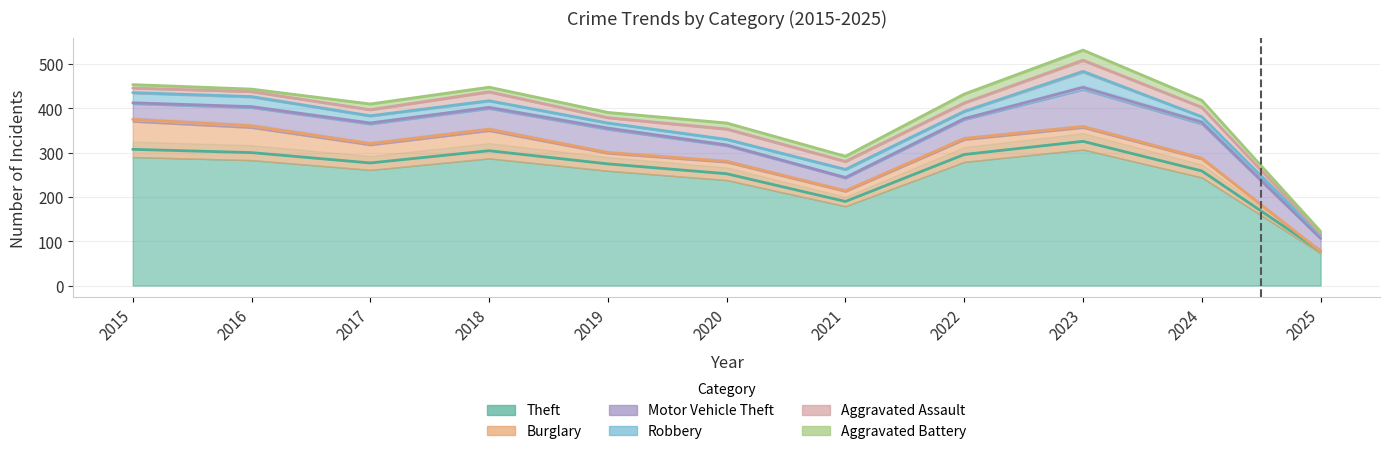

What is the spread (max minus min) of values at 2017?

248